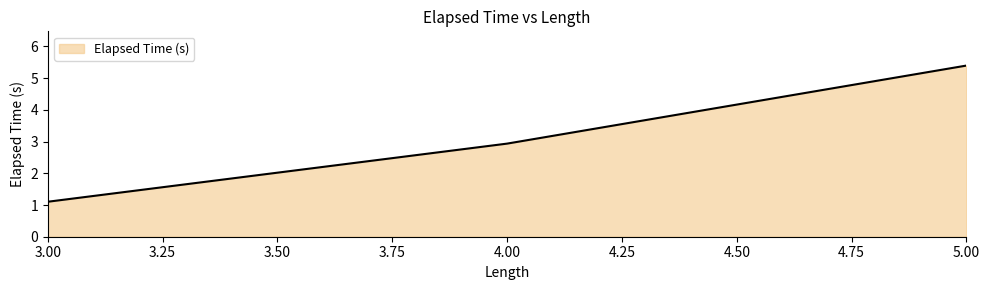

The value at 3.00 is 1.5. True or false?

False